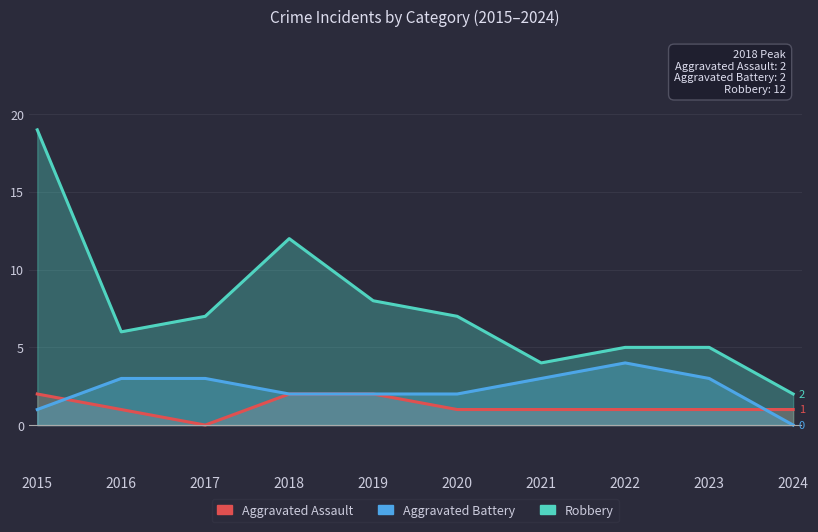

How many lines are shown in the chart?

3